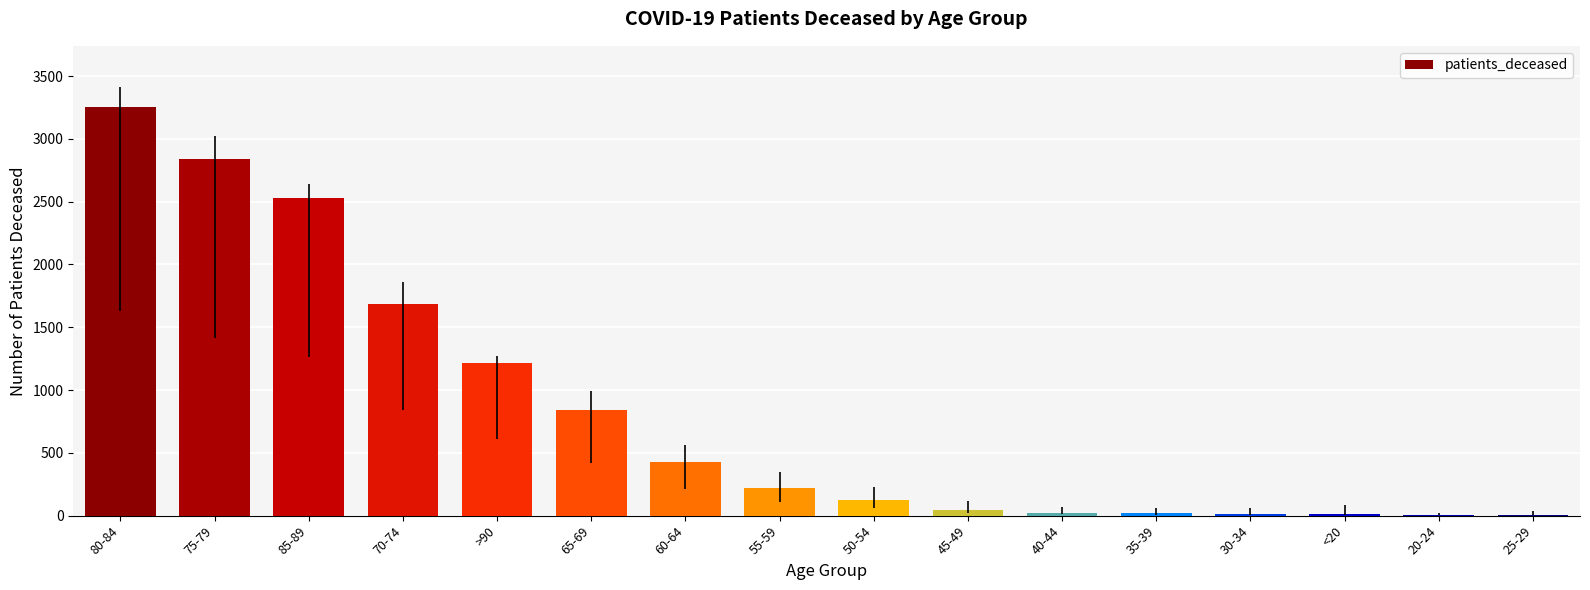

Count the number of categories in the chart.

16